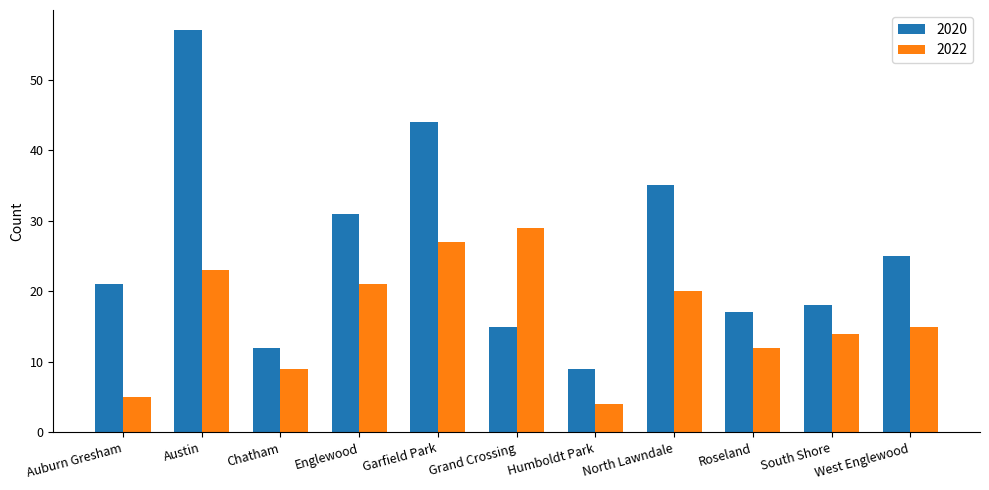

What is the label of the 11th bar from the left?

West Englewood